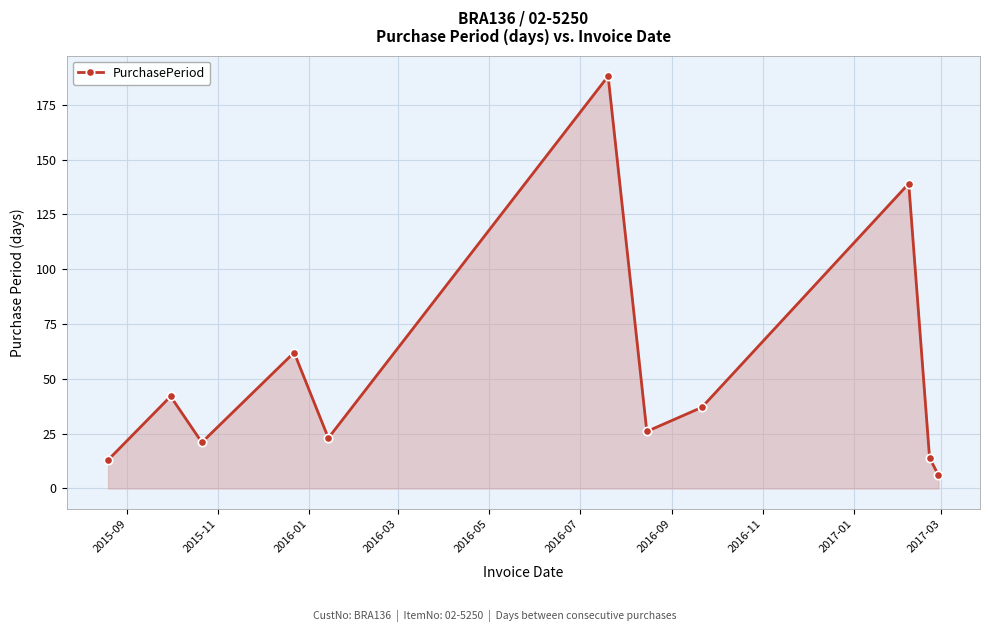

What is the difference between the maximum and minimum values?

182